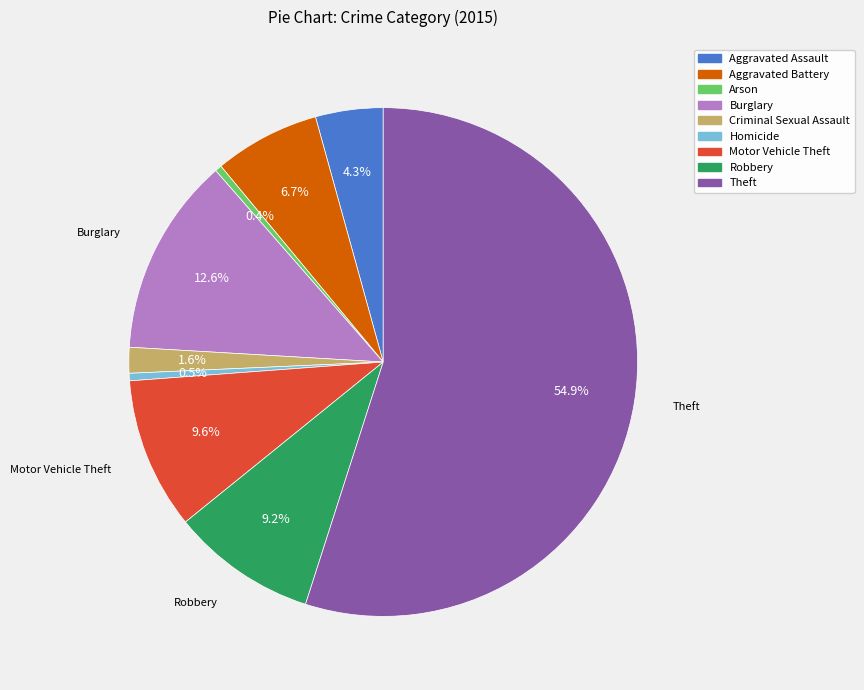

Which category has the biggest portion of the pie?

Theft